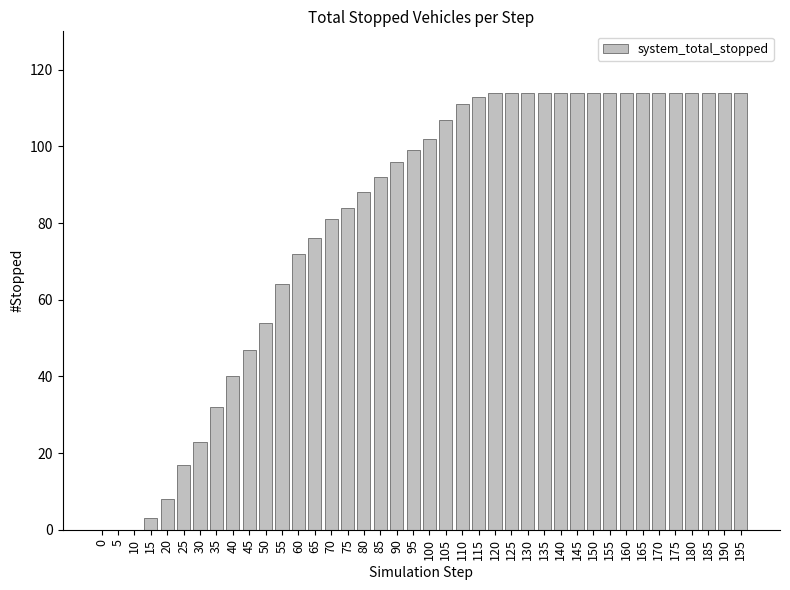

True or false: the data shows 0 at 10.

True